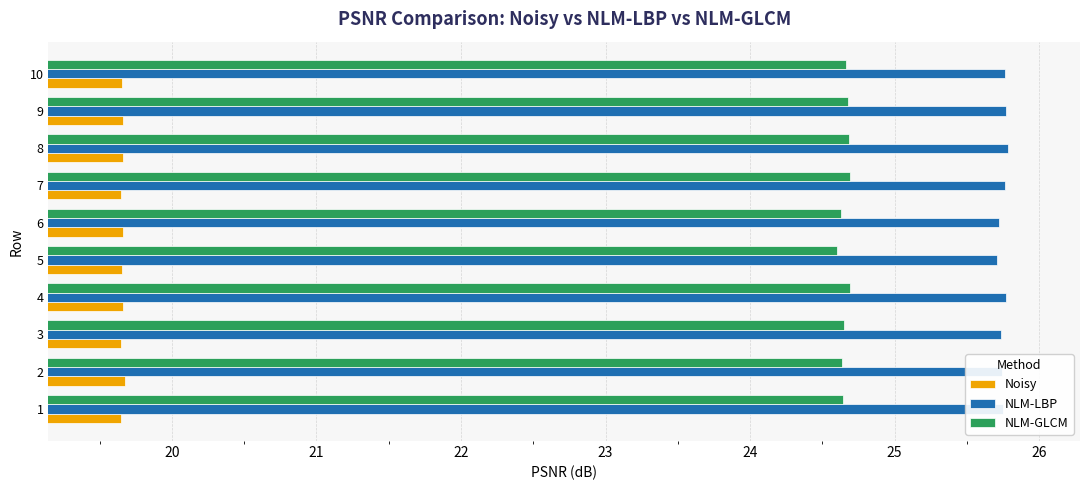

List the series in order of their overall mean, lowest first.

Noisy, NLM-GLCM, NLM-LBP